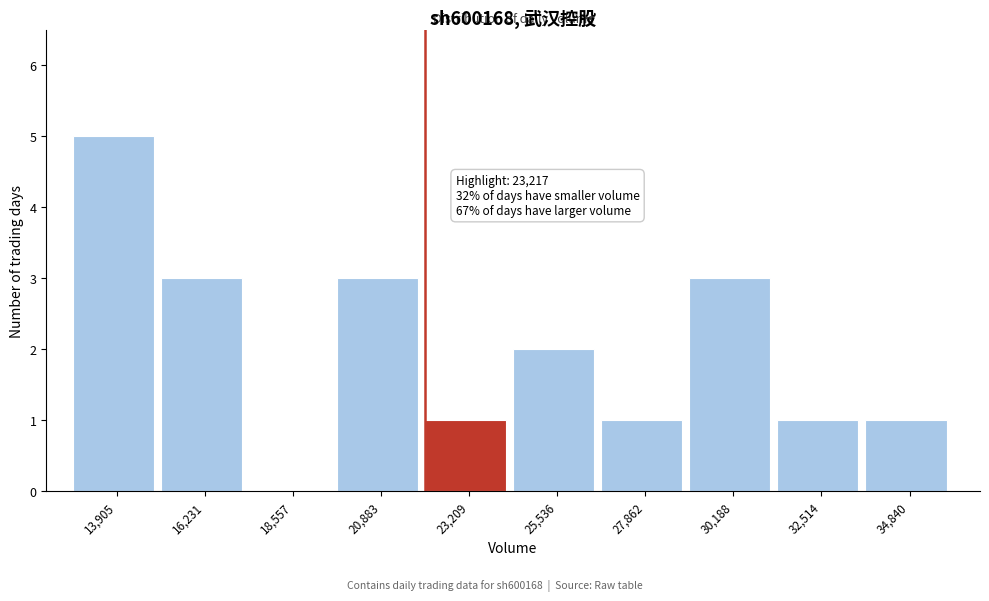

Reading right to left, list all the values displayed in this chart.

34,840=1	32,514=1	30,188=3	27,862=1	25,536=2	23,209=1	20,883=3	18,557=0	16,231=3	13,905=5